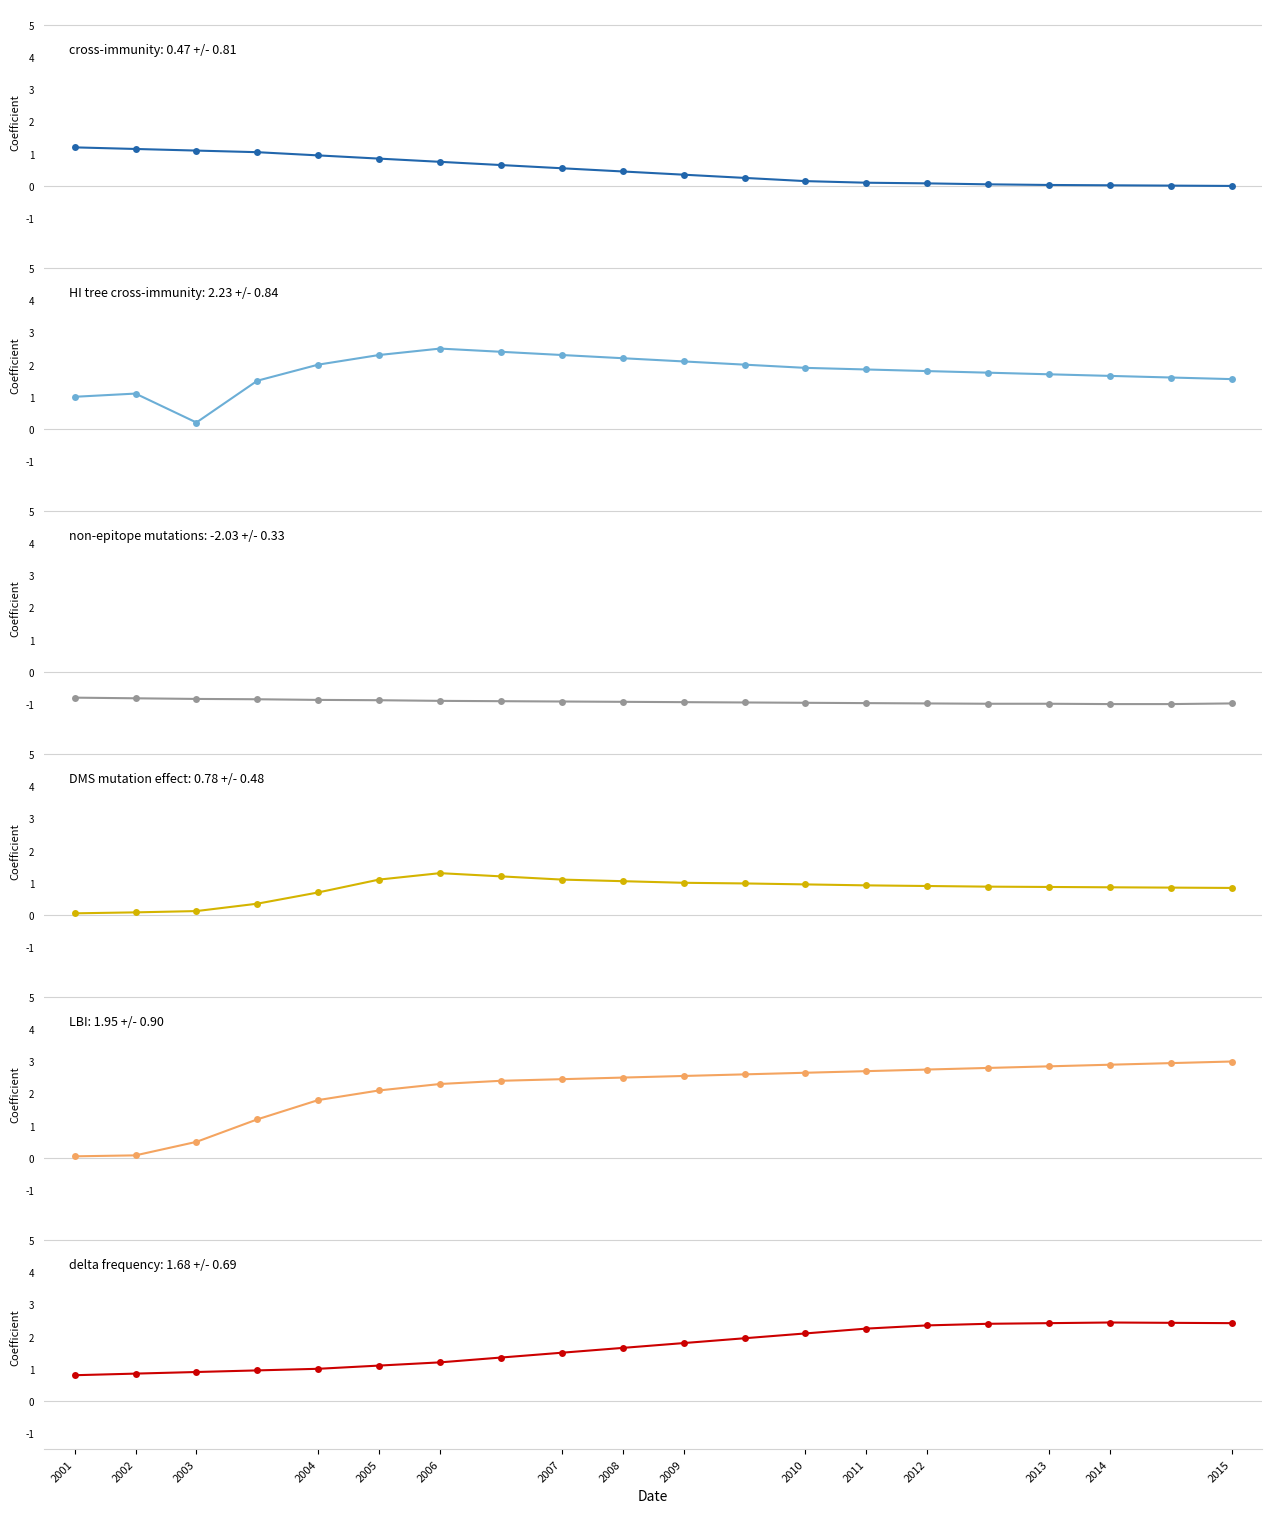

Where is the first local maximum for DMS mutation effect: 0.78 +/- 0.48?

2006